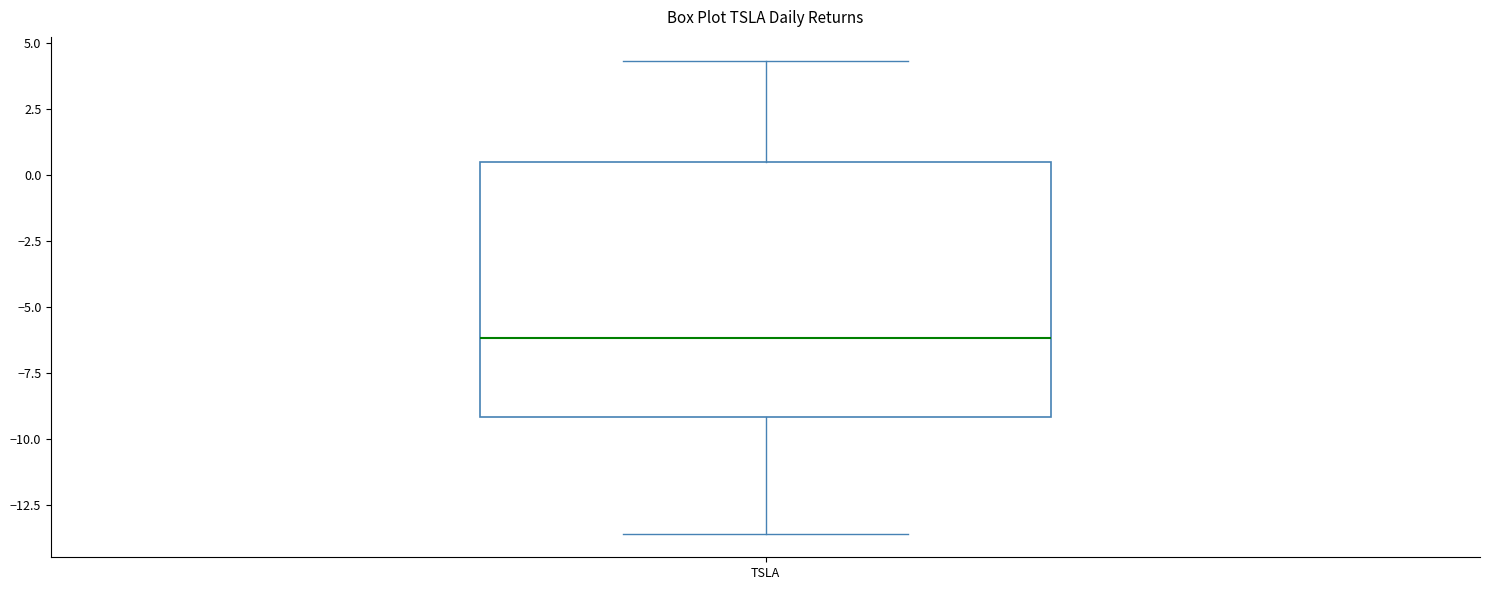

Where does the upper whisker of the box for TSLA end on the y-axis? The values are not printed on the chart, so give them approximately, as read against the axis.

4.5